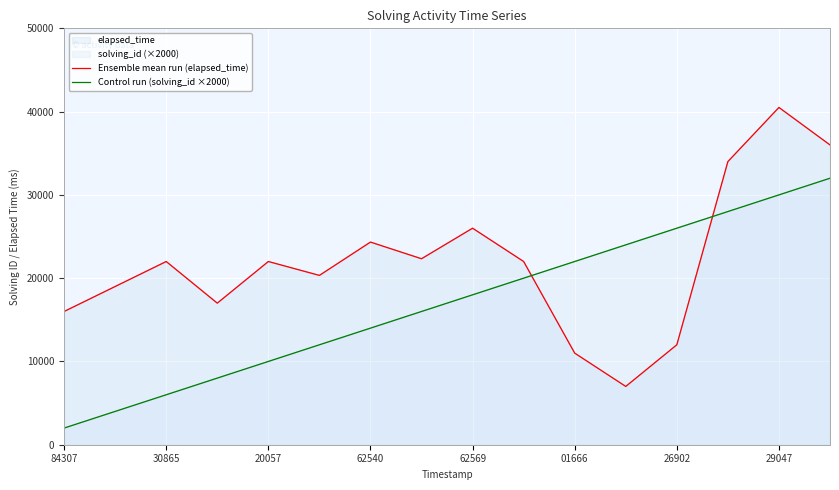

True or false: Control run (solving_id ×2000) has a value of 8962 at 26902.

False